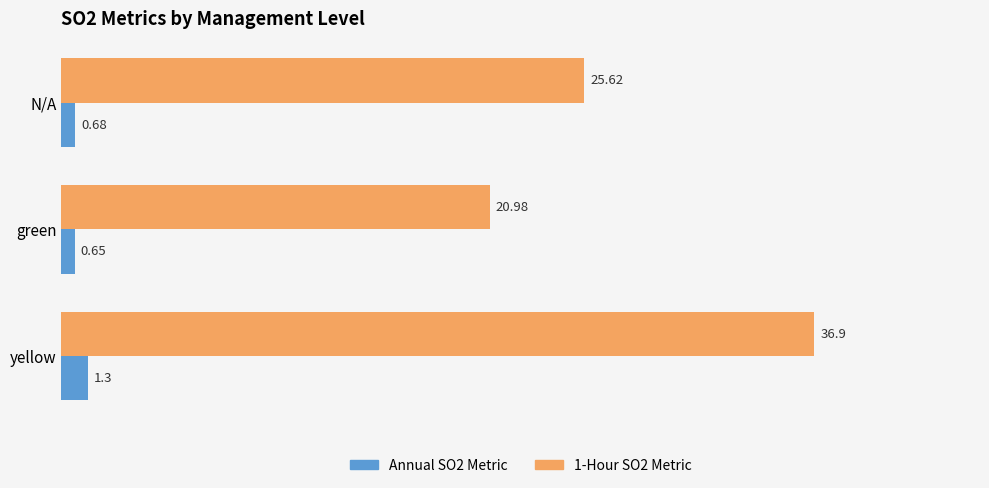

What is the average value of the Annual SO2 Metric series?

0.9